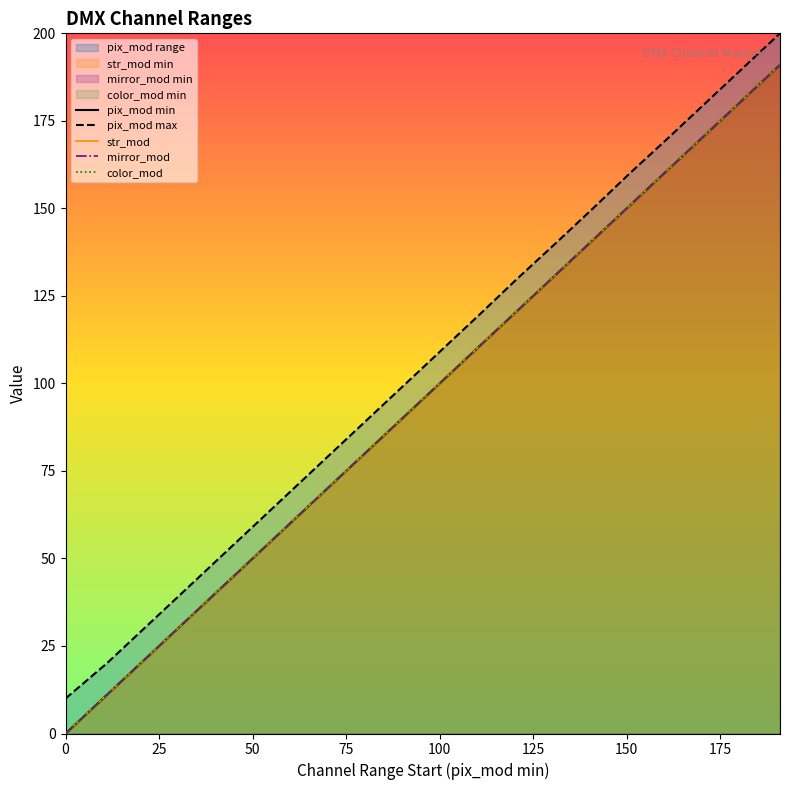

Which series has the largest range (max minus min)?

pix_mod_min